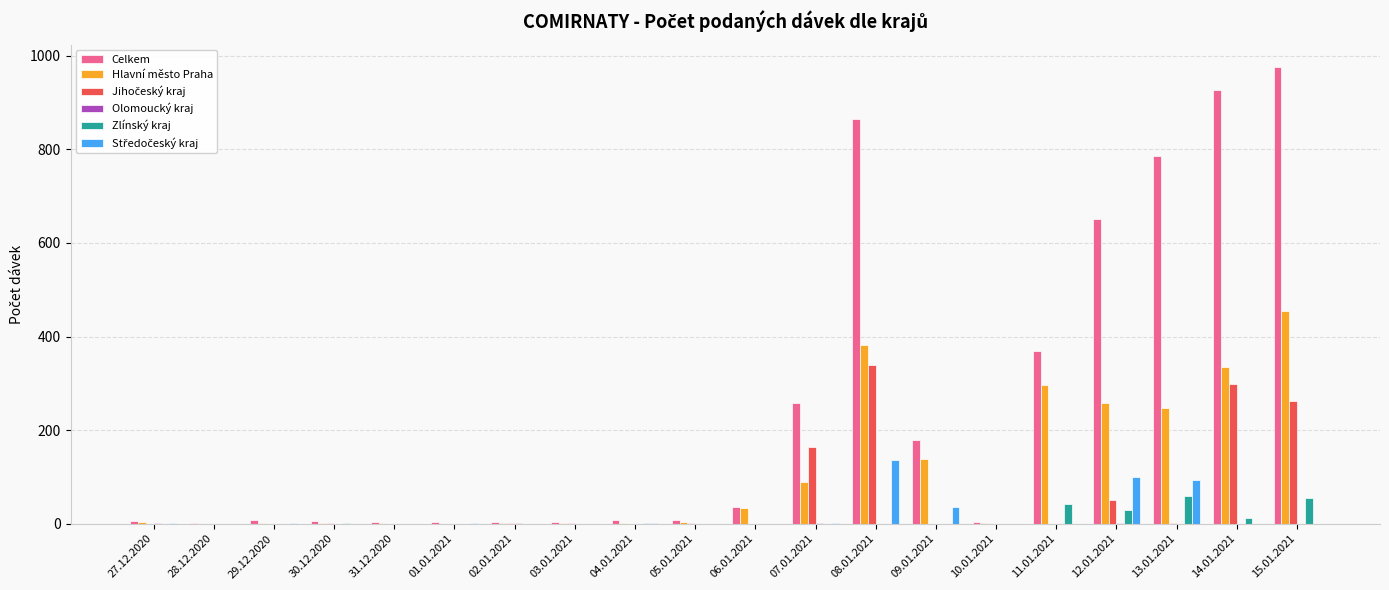

The Celkem series shows 926 at 14.01.2021. True or false?

True